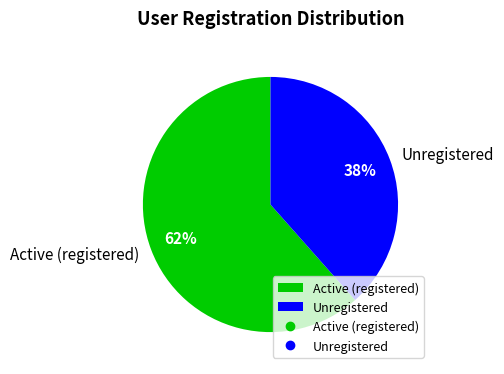

To the nearest percent, what percentage of the pie is Active (registered)?

62%